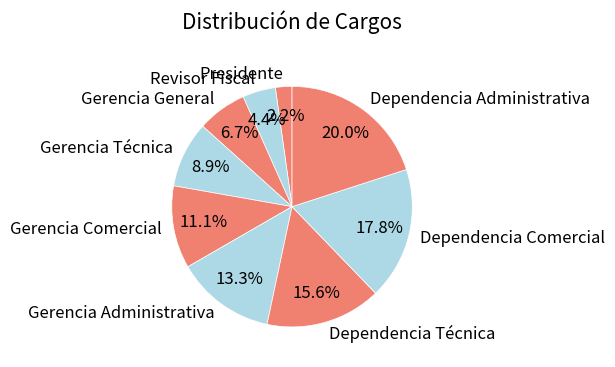

Rank the categories by value from highest to lowest.

Dependencia Administrativa, Dependencia Comercial, Dependencia Técnica, Gerencia Administrativa, Gerencia Comercial, Gerencia Técnica, Gerencia General, Revisor Fiscal, Presidente